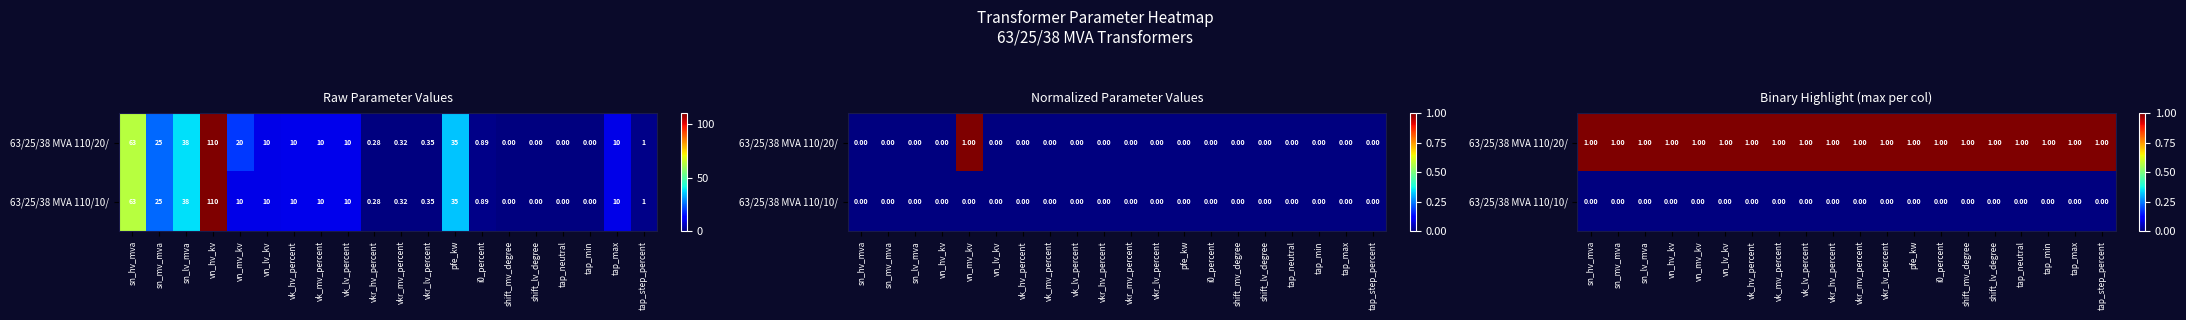

At which category does the chart reach its peak across all series?

sn_hv_mva